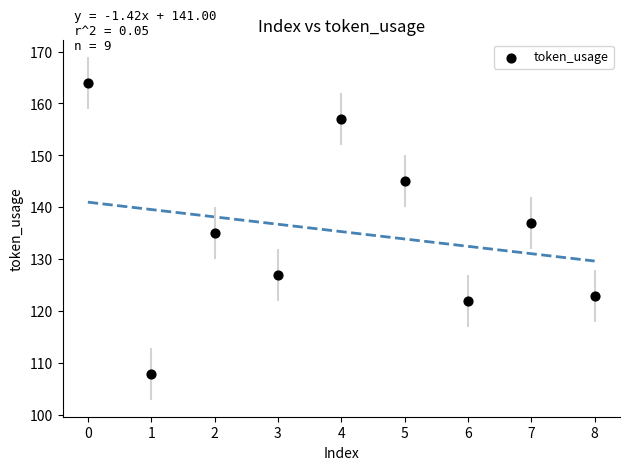

What is the average Y value?

135